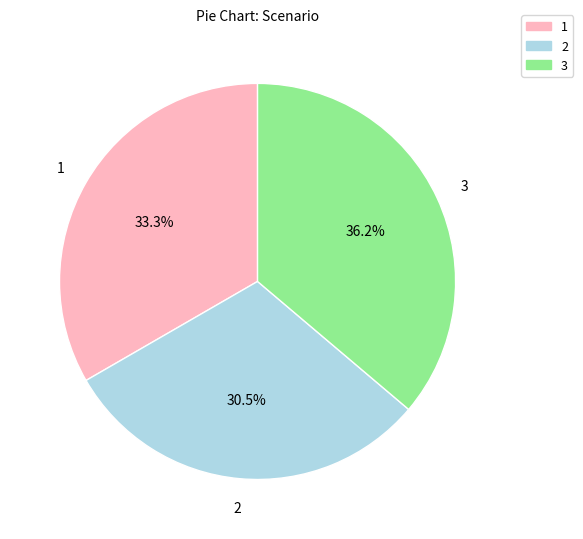

Which slice is the smallest?

2